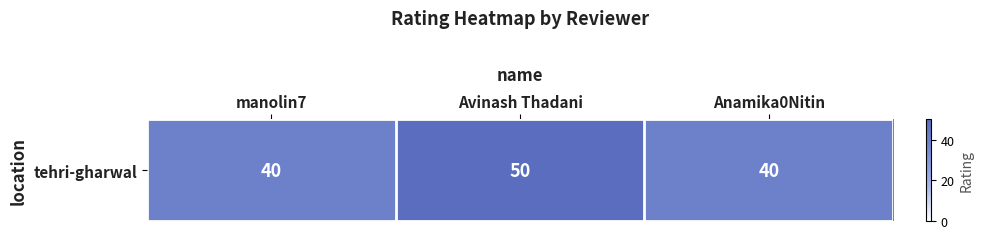

Which label corresponds to the smallest value in the chart?

manolin7